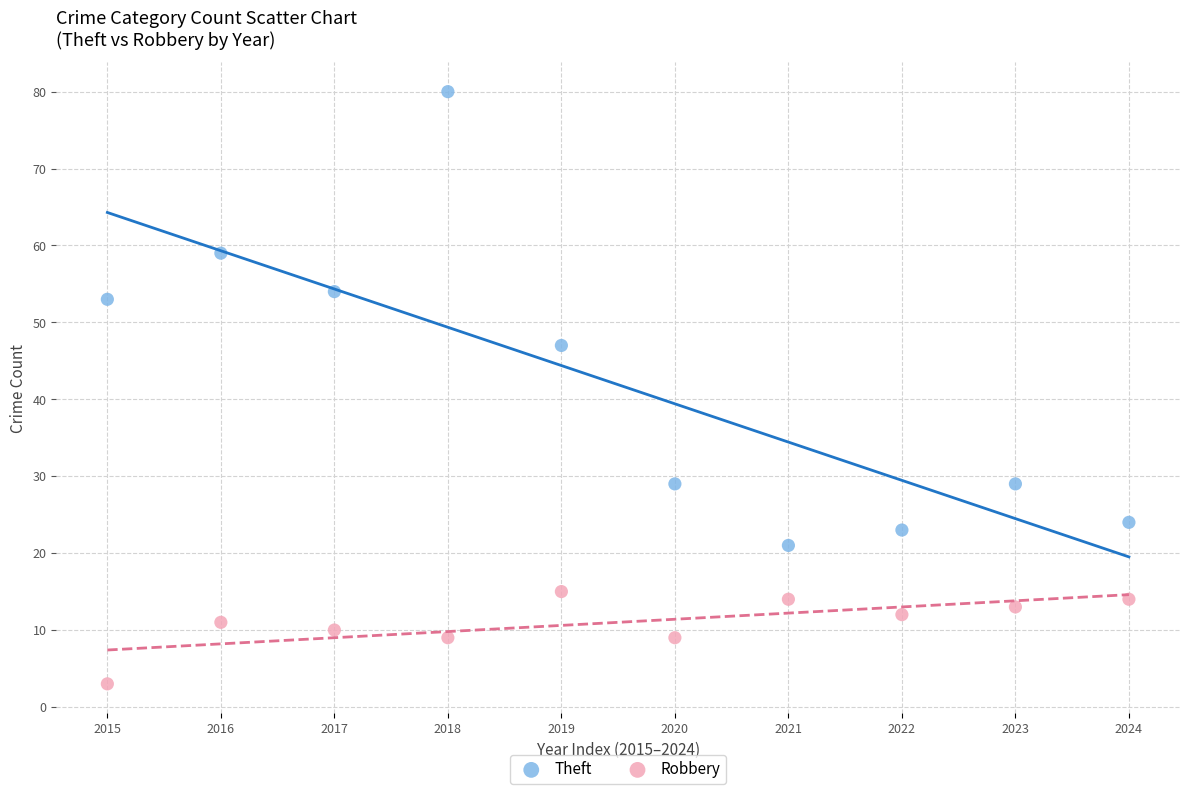

Which series has the widest spread of Y values?

Theft